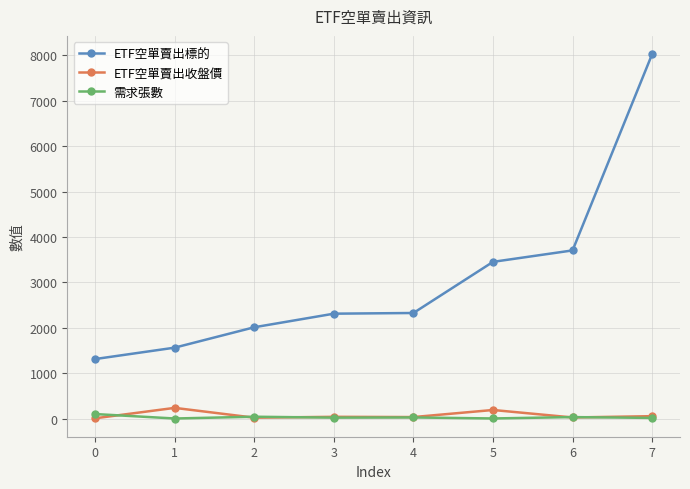

Which series has the largest range (max minus min)?

ETF空單賣出標的